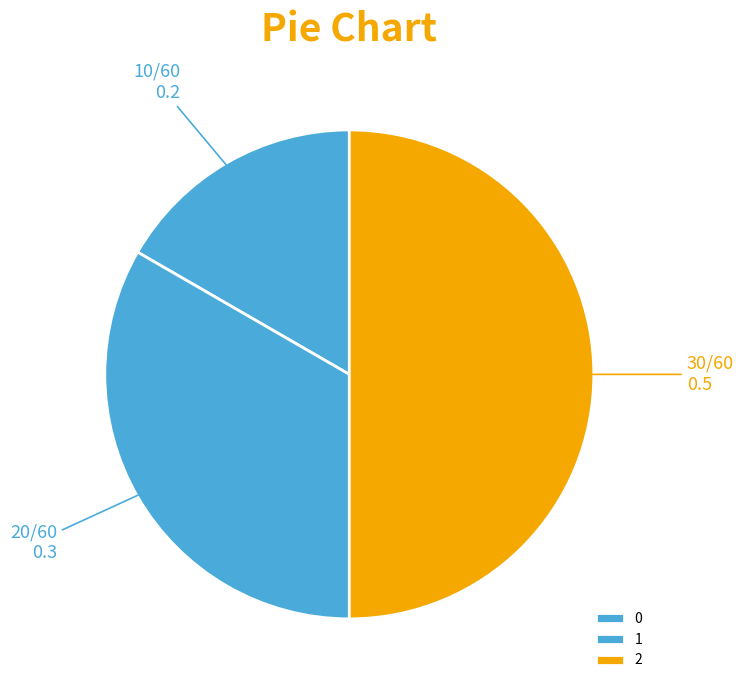

To the nearest percent, what is the average slice percentage?

33%